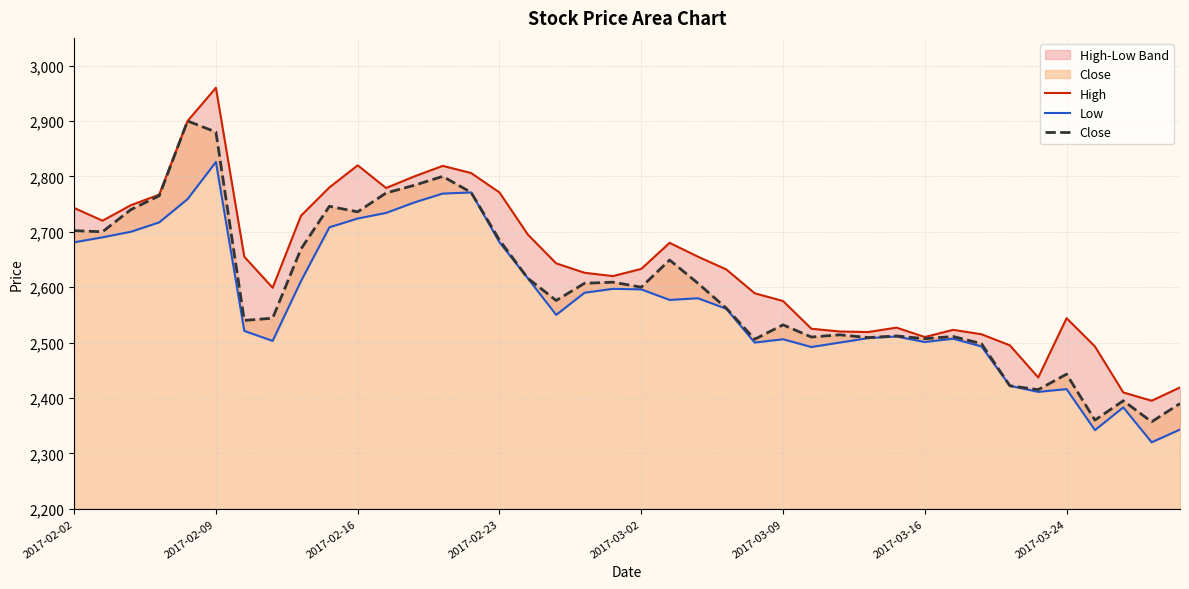

Rank the categories by Low value from lowest to highest.

38, 36, 39, 37, 34, 35, 33, 26, 32, 24, 27, 30, 2017-03-24, 25, 31, 28, 29, 2017-03-16, 17, 23, 21, 22, 18, 20, 19, 8, 16, 2017-02-02, 15, 2017-02-09, 2017-02-16, 9, 2017-02-23, 10, 11, 12, 2017-03-02, 13, 14, 2017-03-09